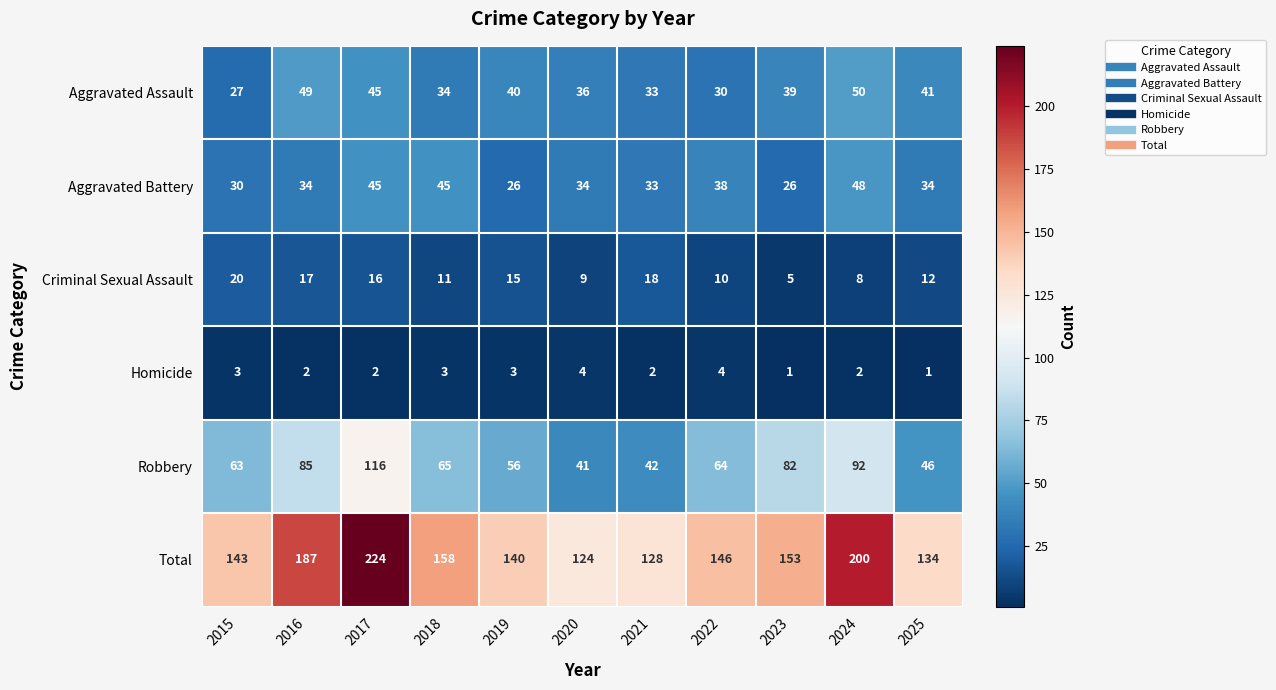

The value of Aggravated Assault at 2018 is 14. True or false?

False